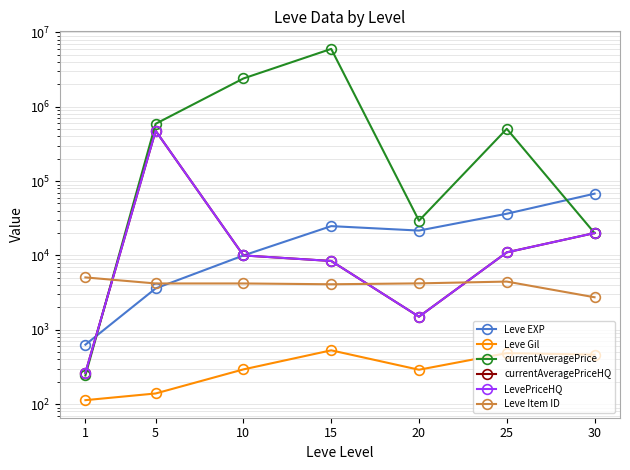

Which category has the highest value across all series?

15